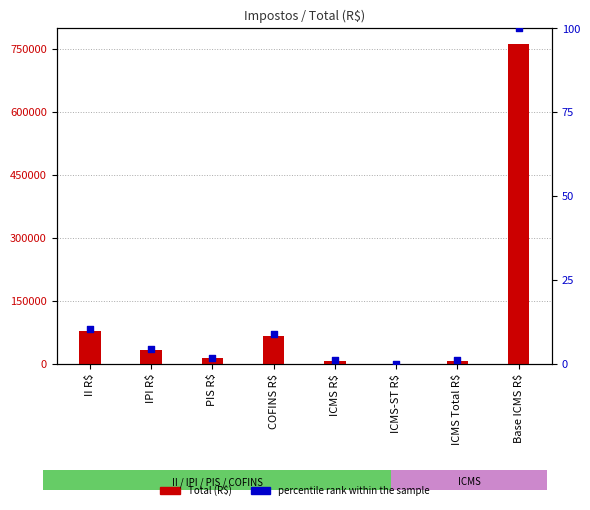

Is the value of Total (R$) at IPI R$ greater than the value of percentile rank within the sample at PIS R$?

Yes